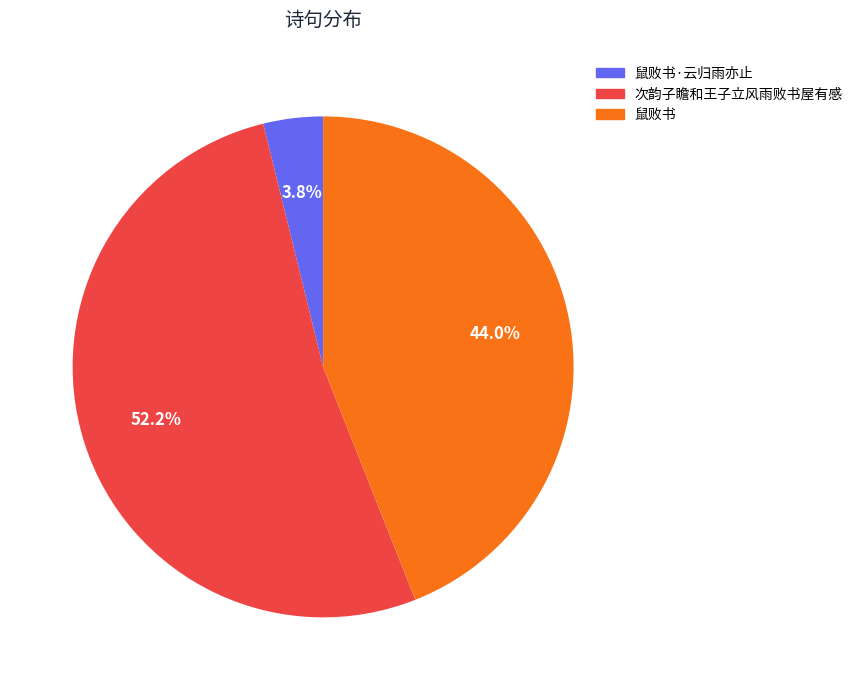

Combined, what portion of the pie is 鼠败书 and 鼠败书·云归雨亦止?

47.8%